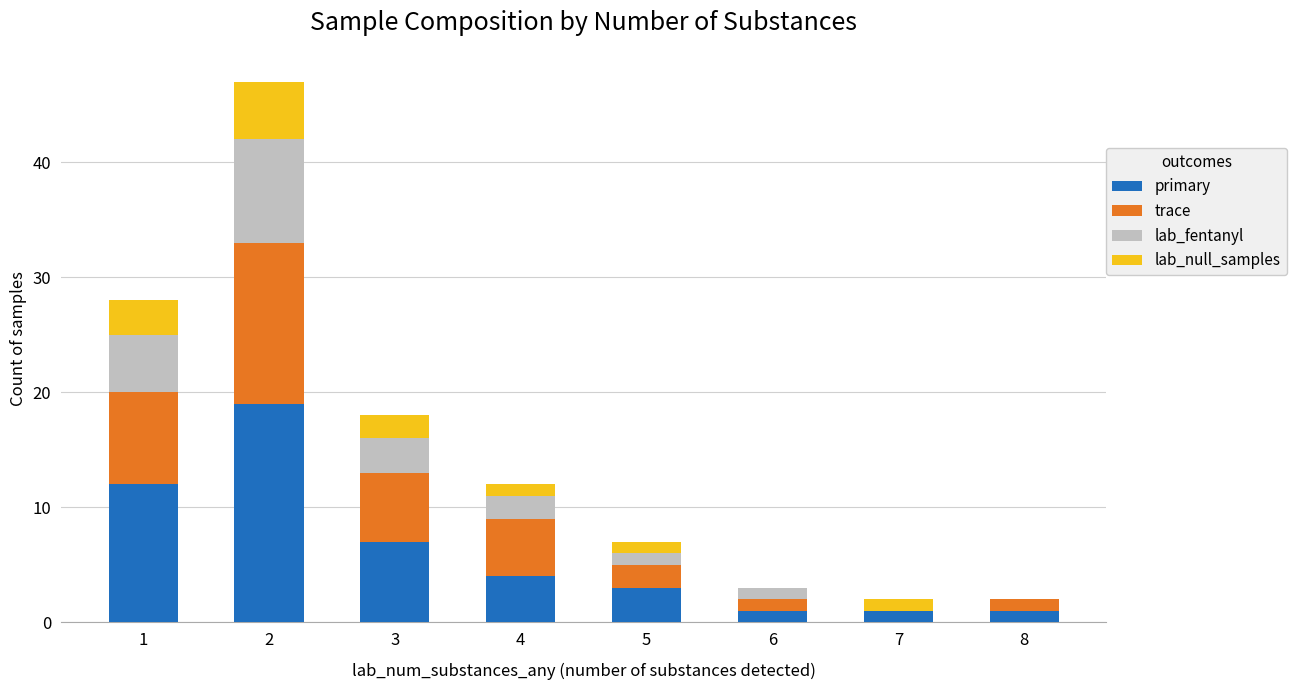

What is the maximum value for primary?

19